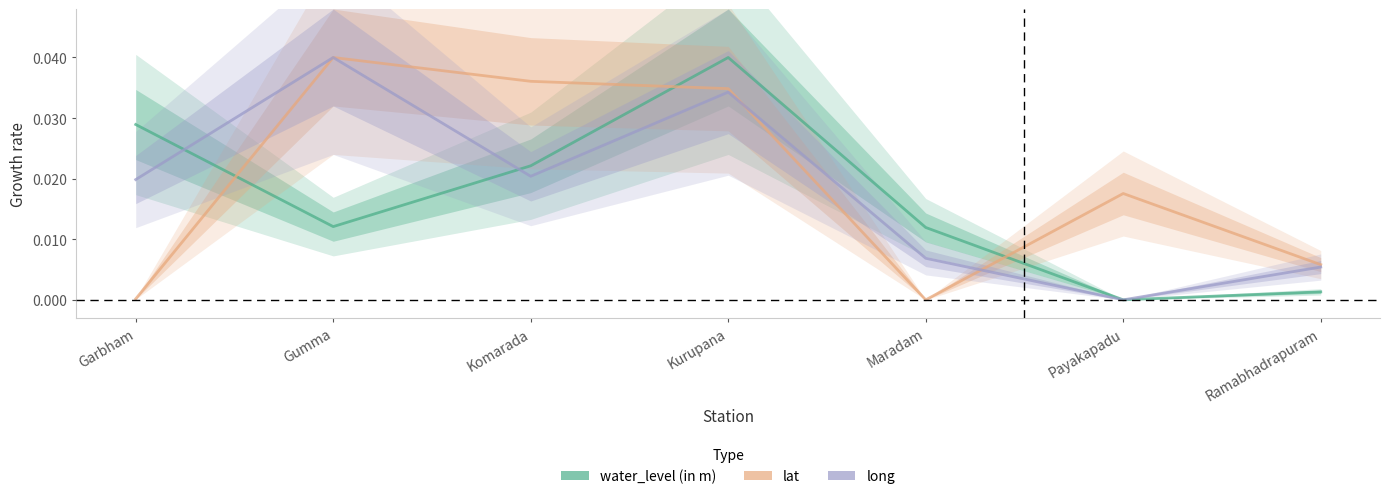

List the labels in order of long value, largest first.

Gumma, Kurupana, Komarada, Garbham, Maradam, Ramabhadrapuram, Payakapadu